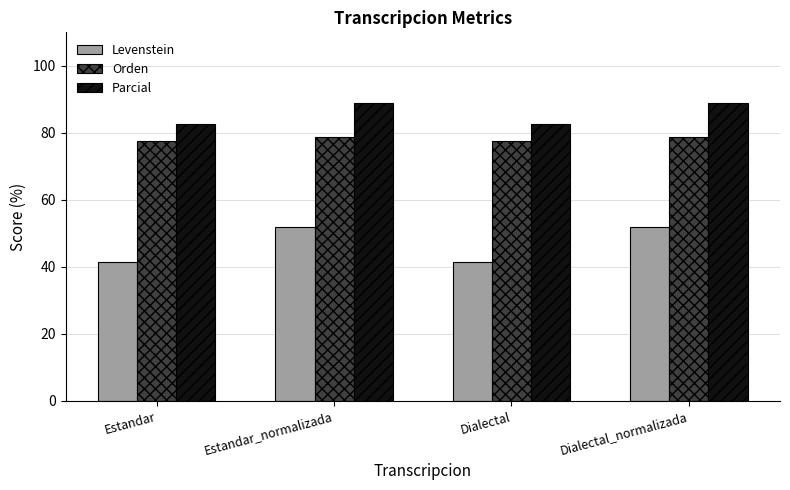

Which series has the widest spread of values?

Levenstein